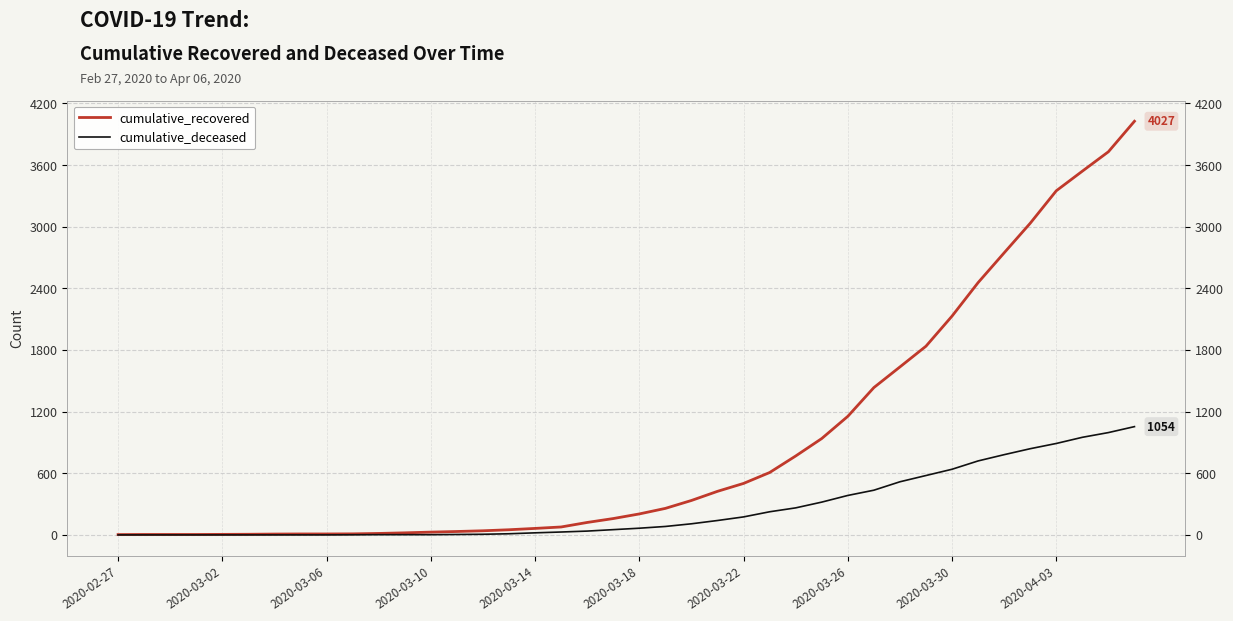

Reading left to right, what are all the values shown in this chart?

cumulative_recovered: 3	4	4	4	5	6	8	9	9	10	14	20	27	33	40	50	63	77	121	159	204	258	335	424	501	607	768	938	1154	1434	1635	1837	2130	2456	2746	3034	3350	3541	3730	4027
cumulative_deceased: 0	0	0	0	0	0	0	0	0	1	2	2	2	4	6	11	20	28	37	51	65	82	108	140	175	225	263	319	384	435	517	578	639	720	781	839	890	950	996	1054